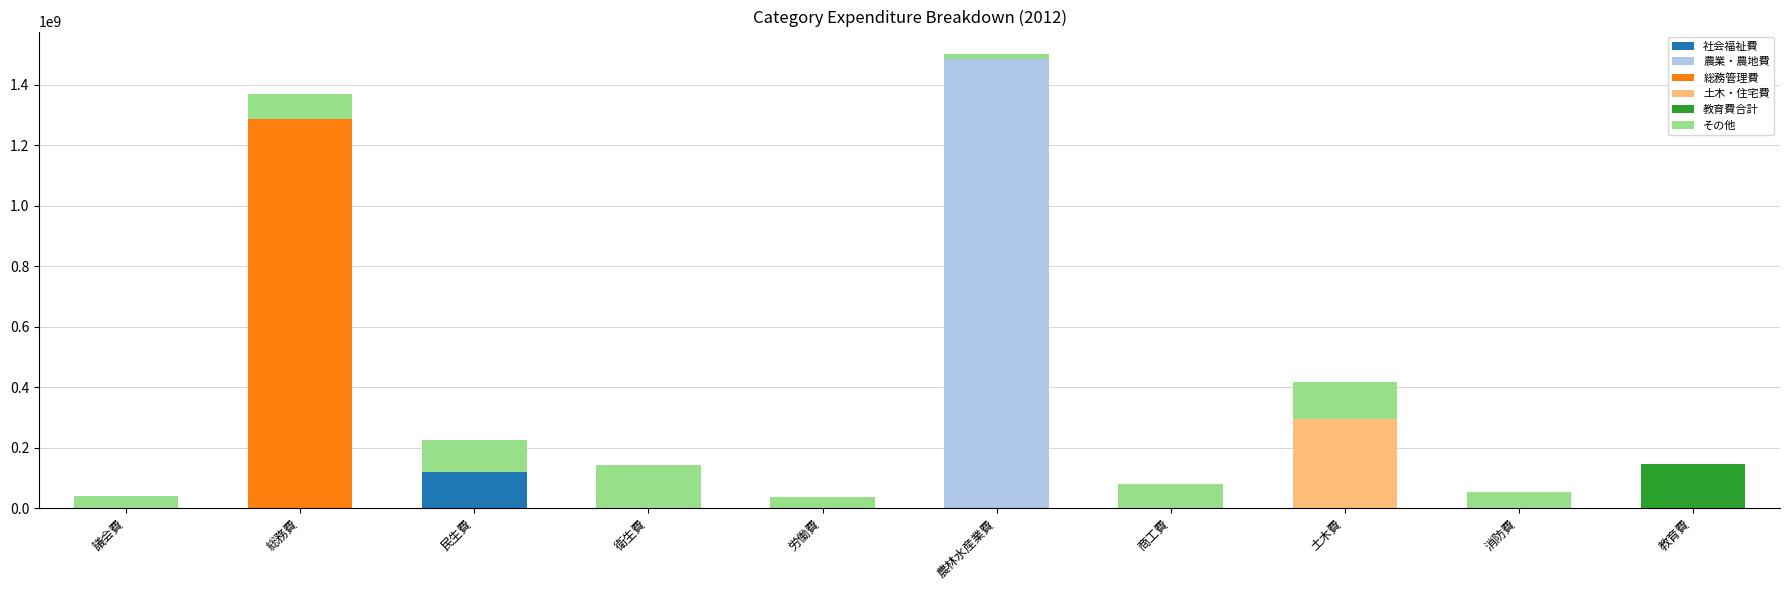

How many series are shown in this chart?

6